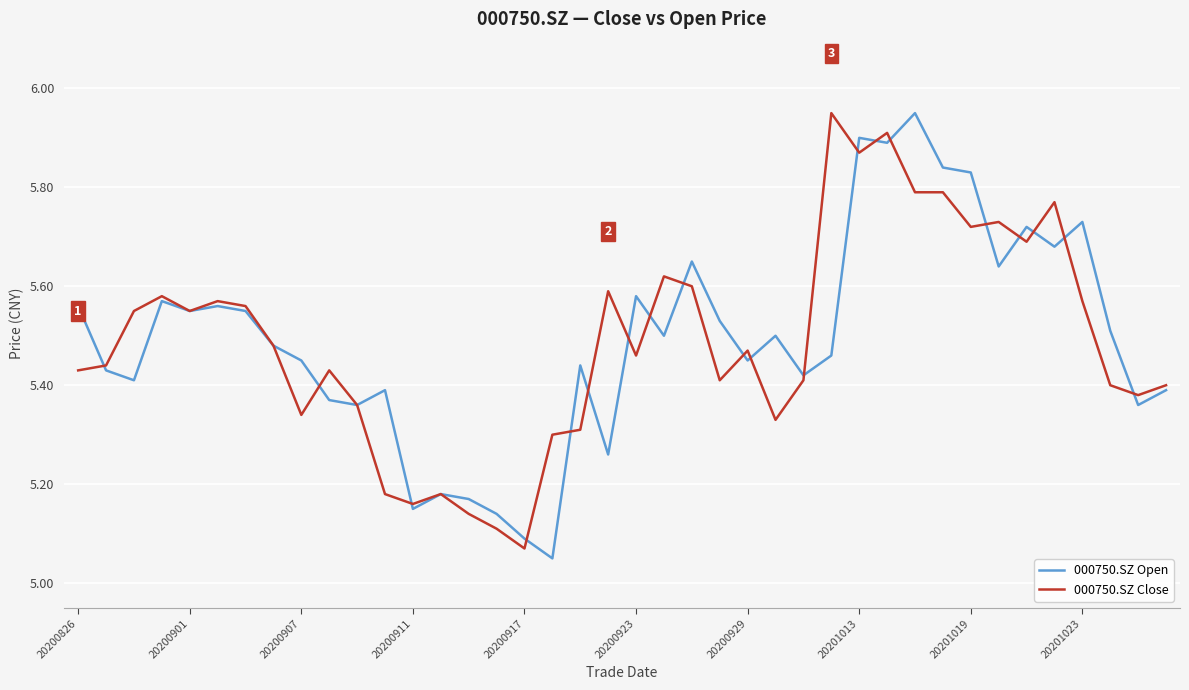

At which label is 000750.SZ Close closest to 5?

20200917